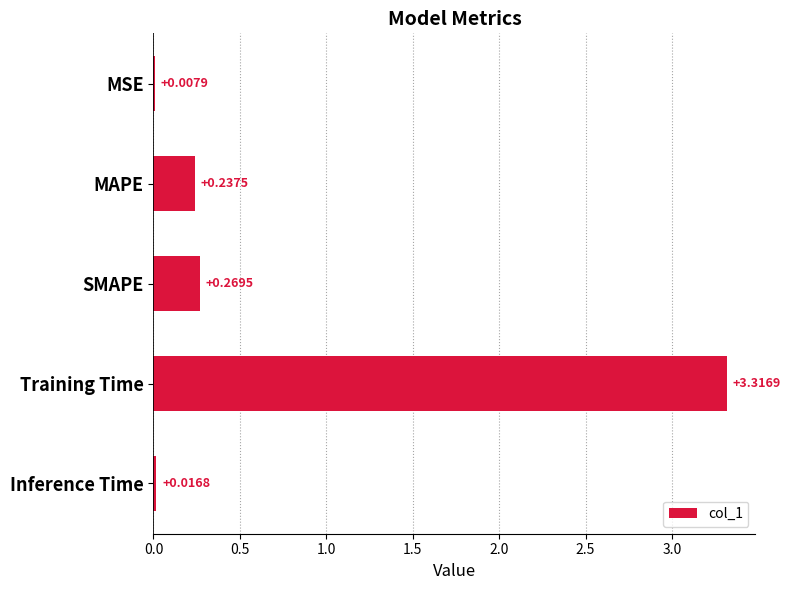

Between MSE and MAPE, which is larger?

MAPE